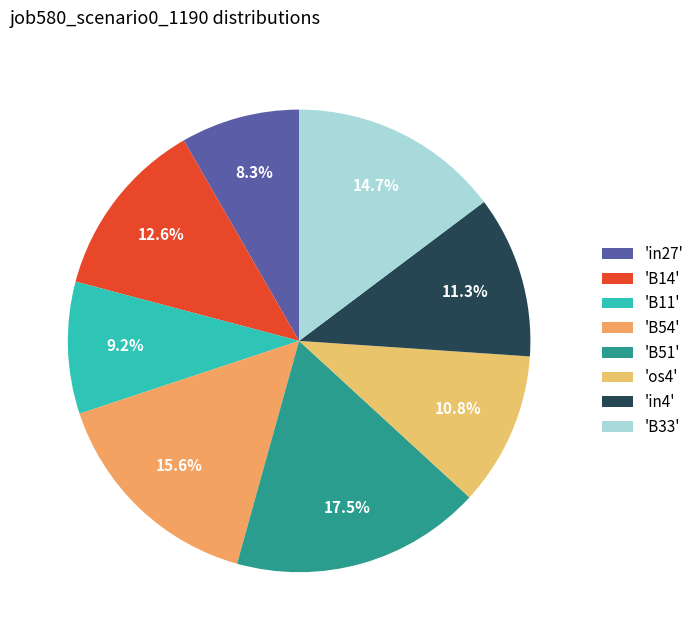

Is there any slice that represents more than half of the pie?

No